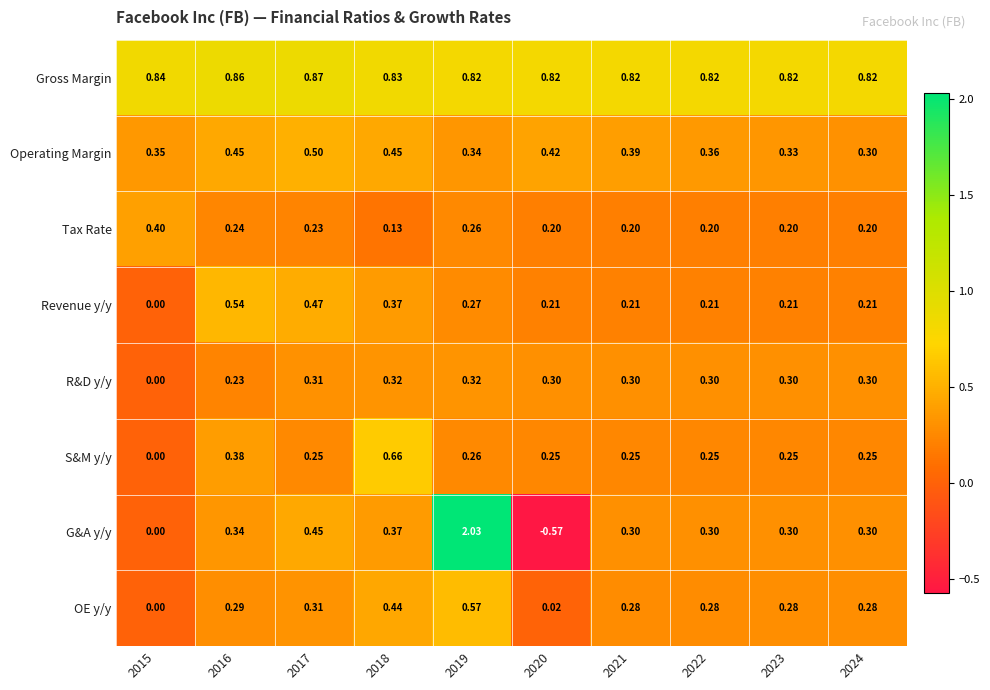

Which series has the largest total across all categories?

Gross Margin